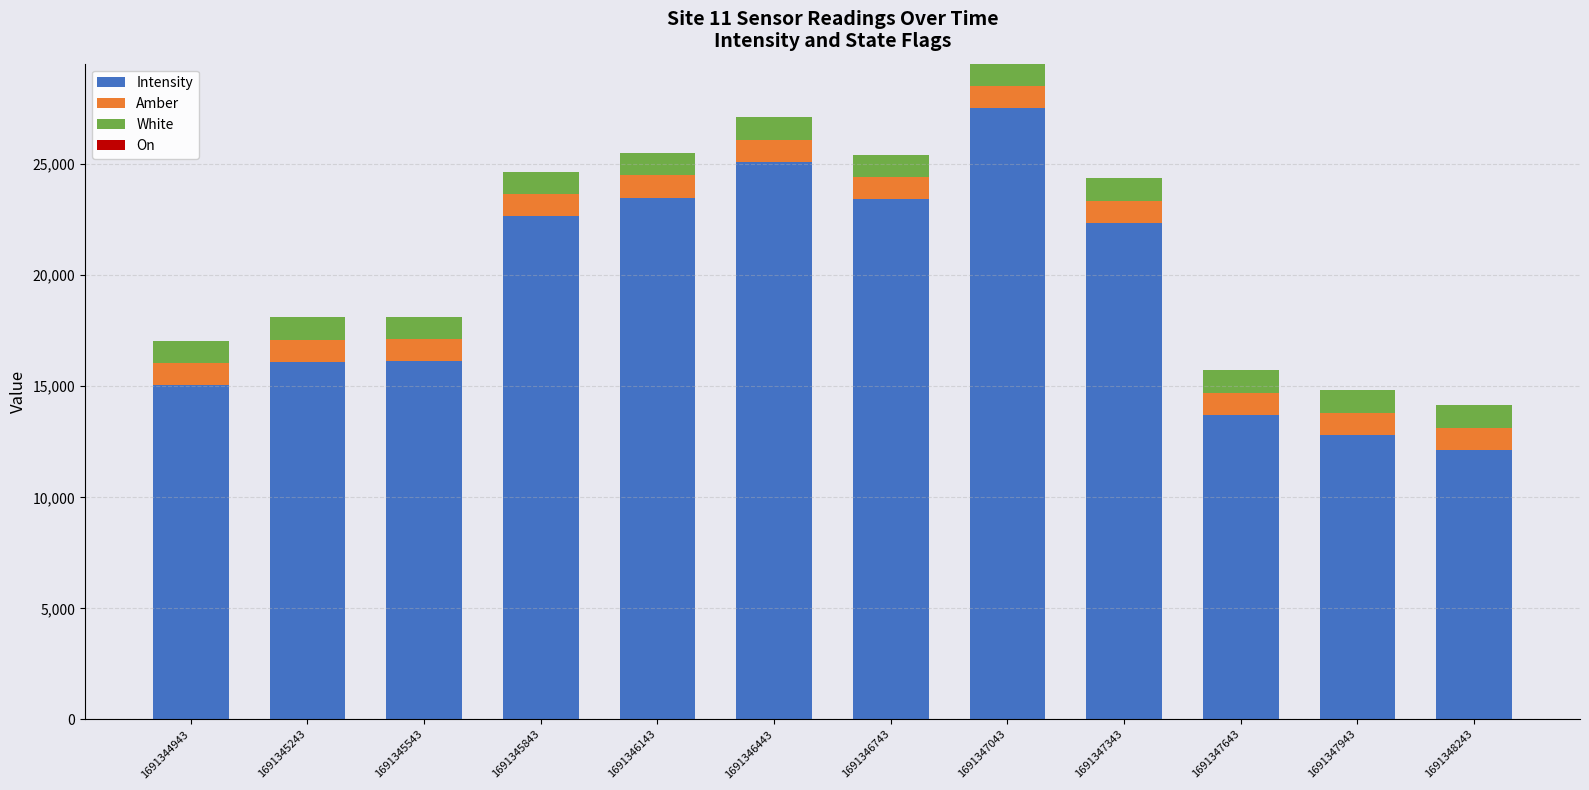

Which category has the lowest value in the Intensity series?

1691348243